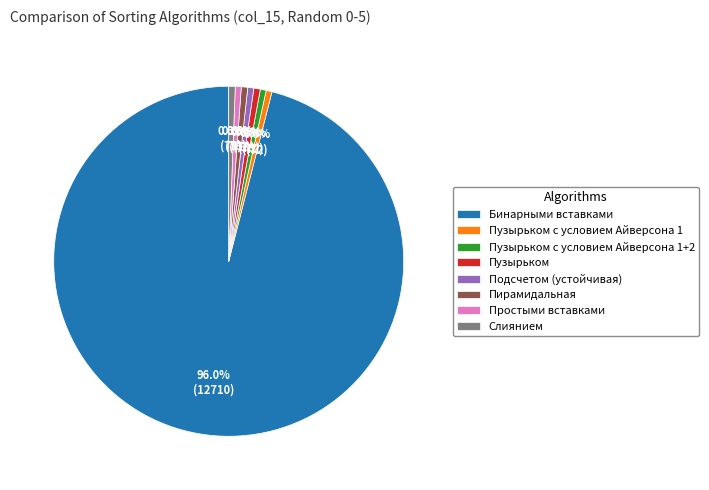

True or false: Подсчетом (устойчивая) accounts for 1% of the total.

True